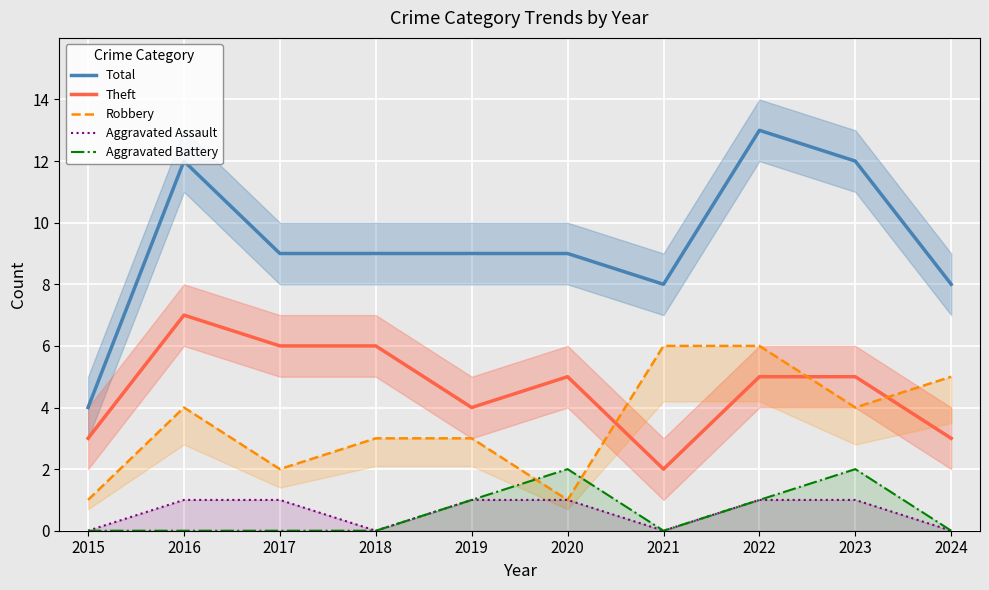

Count the number of categories in the chart.

10